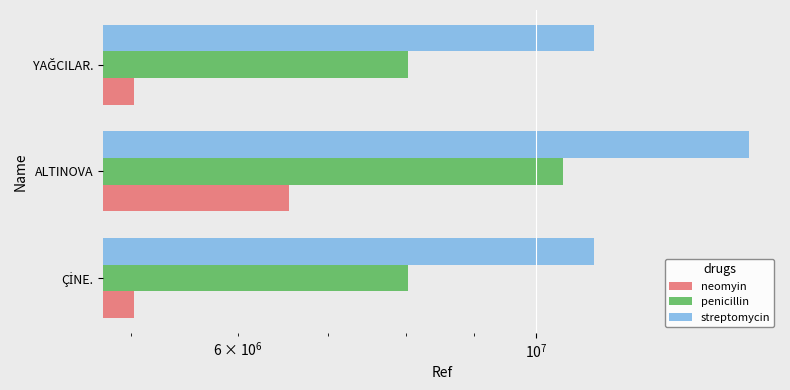

What is the minimum value for neomyin?

5024507.0